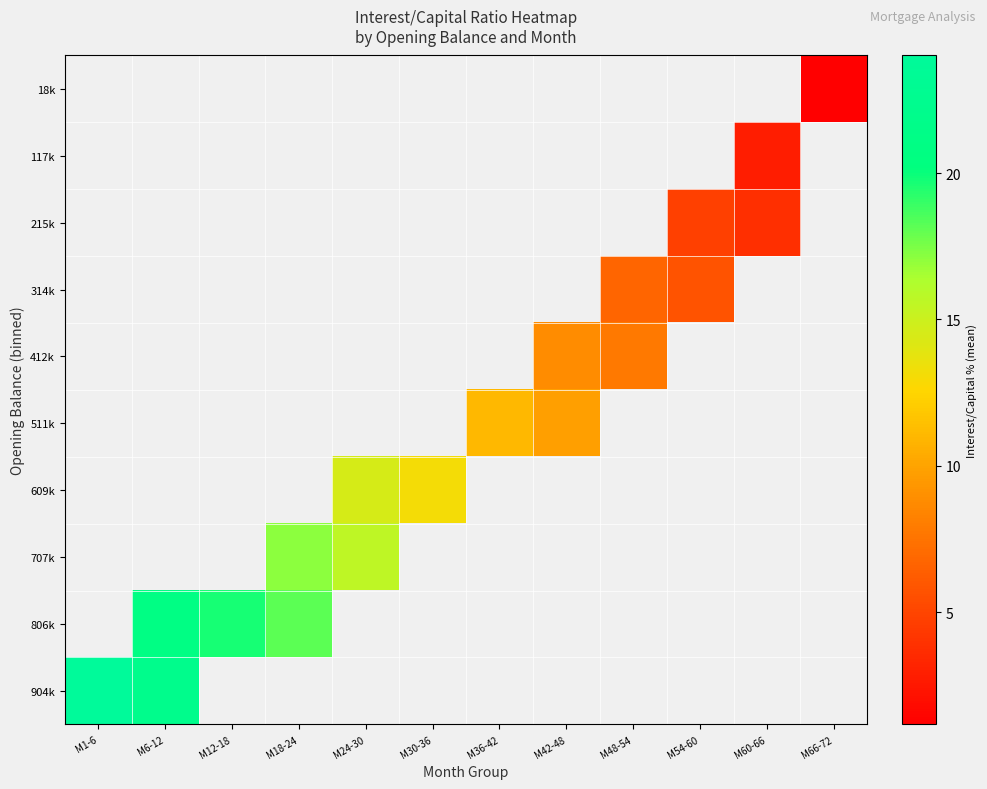

How many positive values does the 117k series have?

1